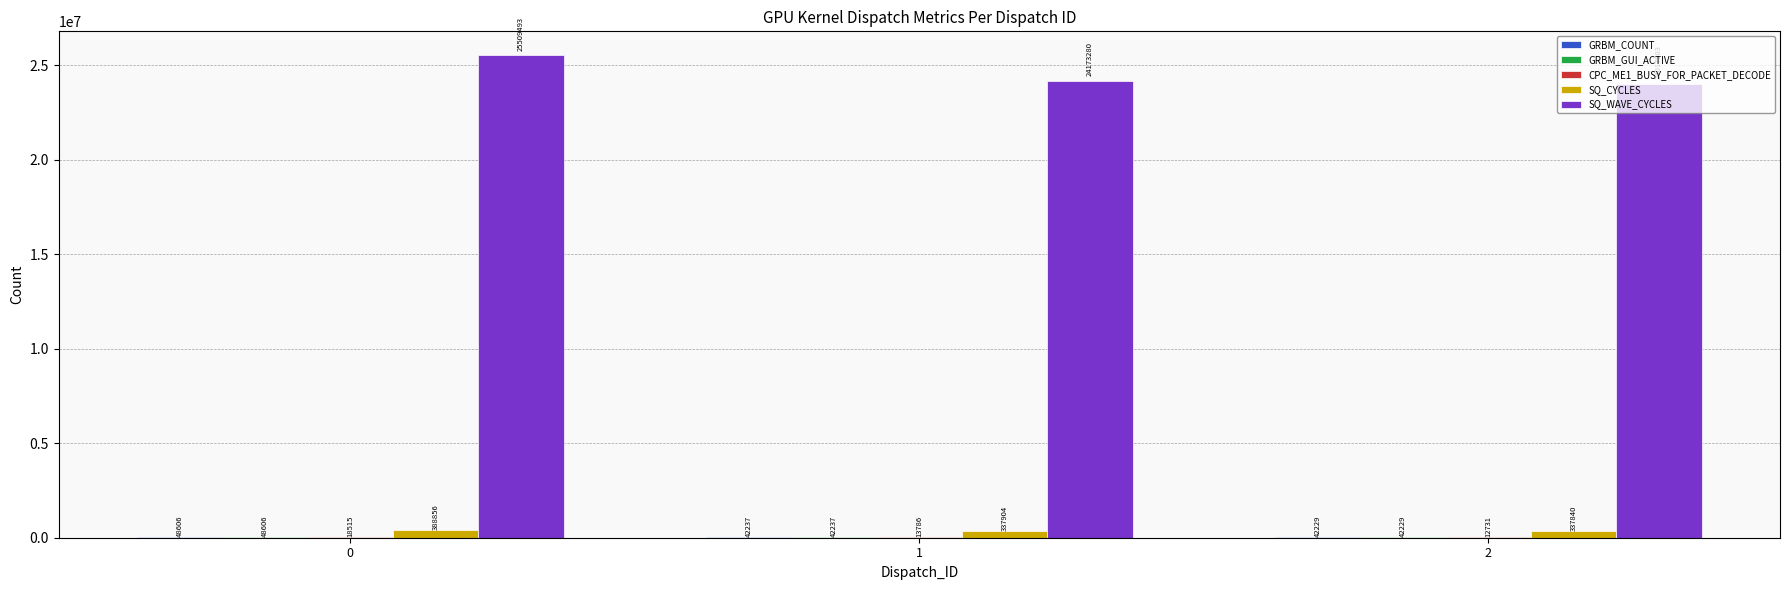

Between 0 and 1, which series saw the biggest shift?

SQ_WAVE_CYCLES